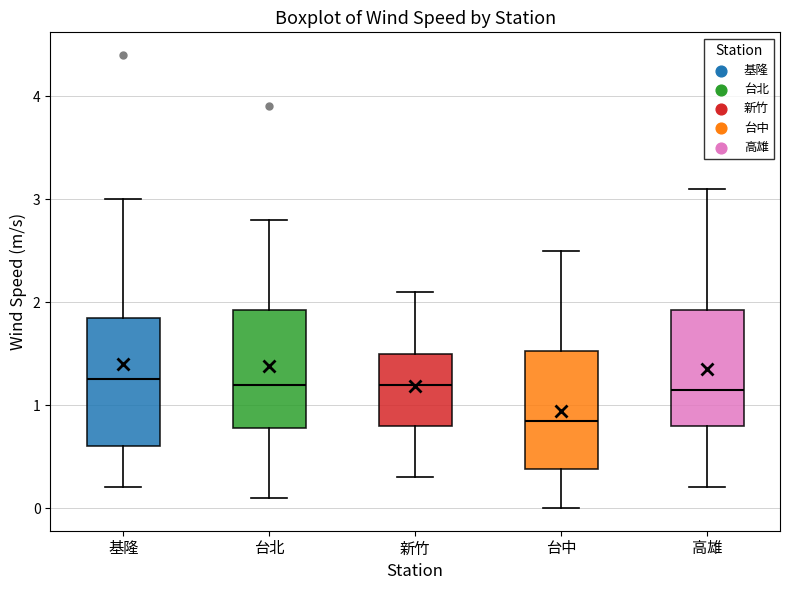

Where does the median line of the box for 新竹 sit on the y-axis? The values are not printed on the chart, so give them approximately, as read against the axis.

1.2